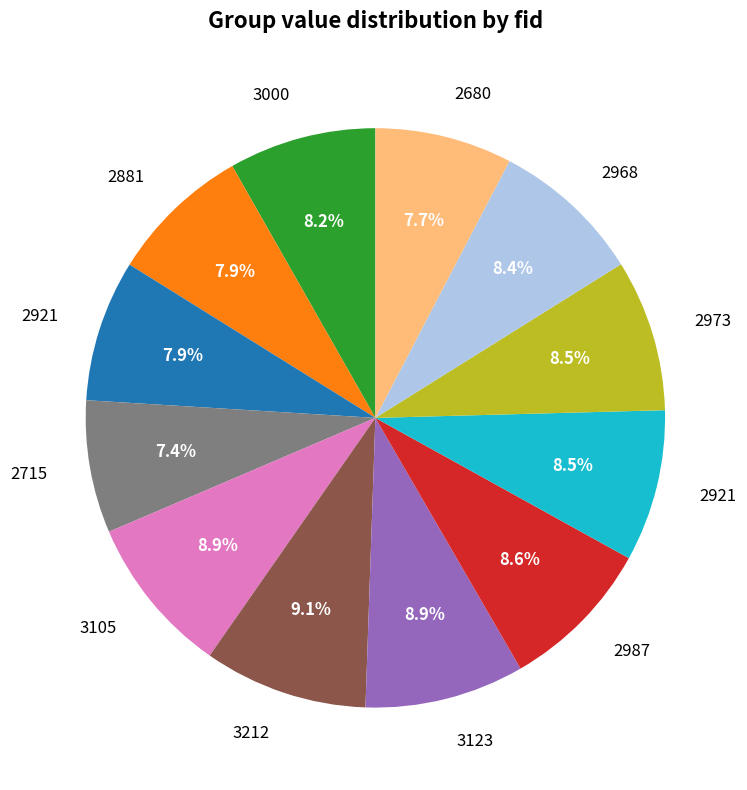

How many segments does this pie chart have?

12